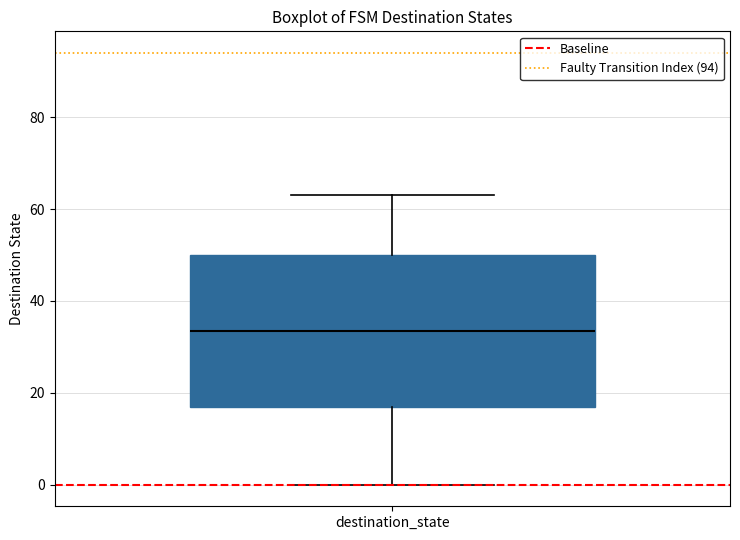

Where does the upper whisker of the box for destination_state end on the y-axis? The values are not printed on the chart, so give them approximately, as read against the axis.

64